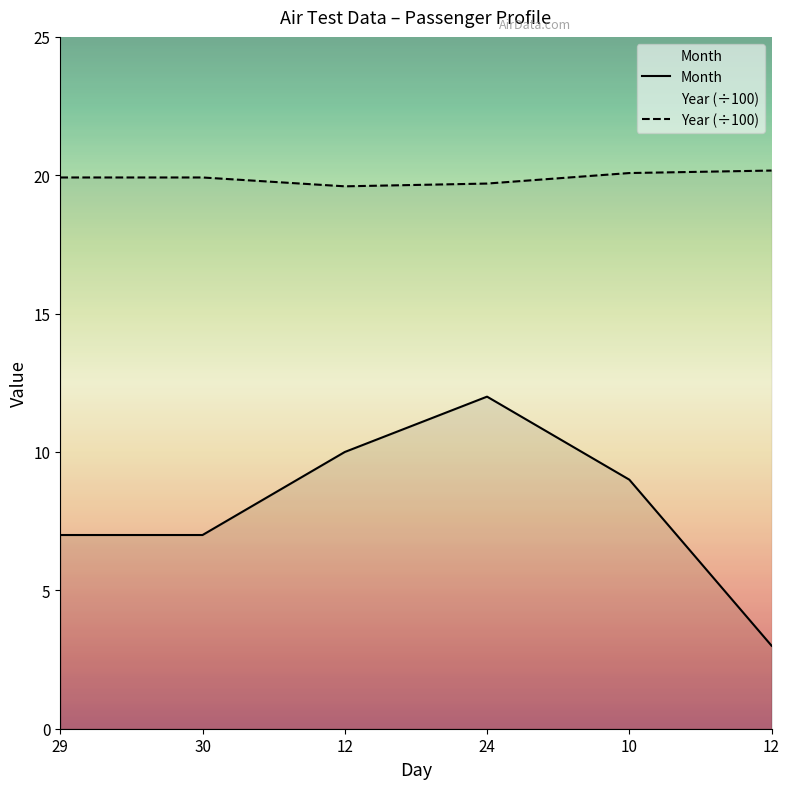

True or false: Month has more than 0 points higher than both neighbors.

True